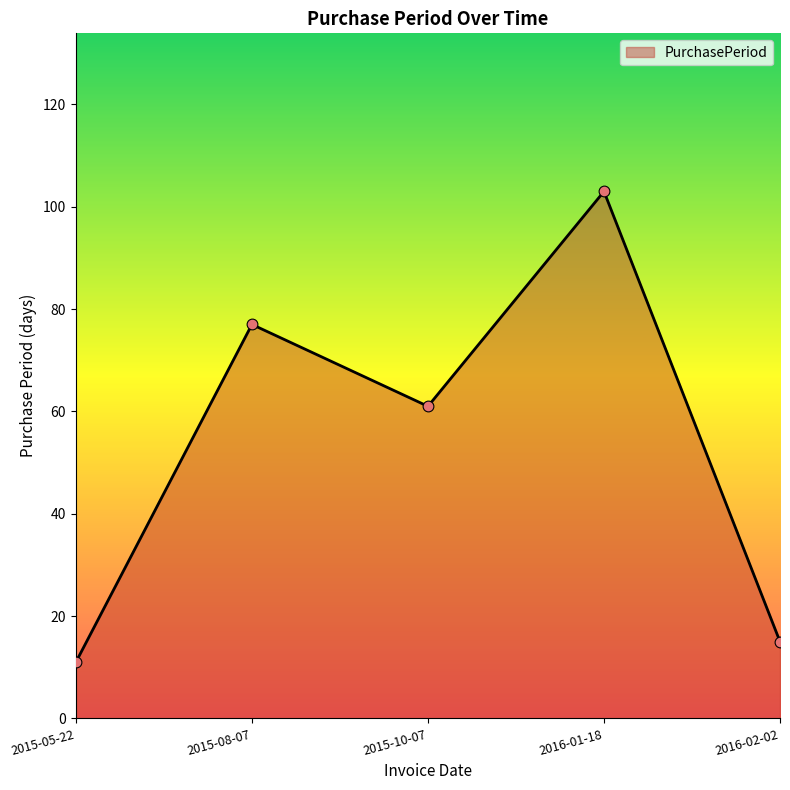

Between 2015-08-07 and 2015-05-22, which is larger?

2015-08-07